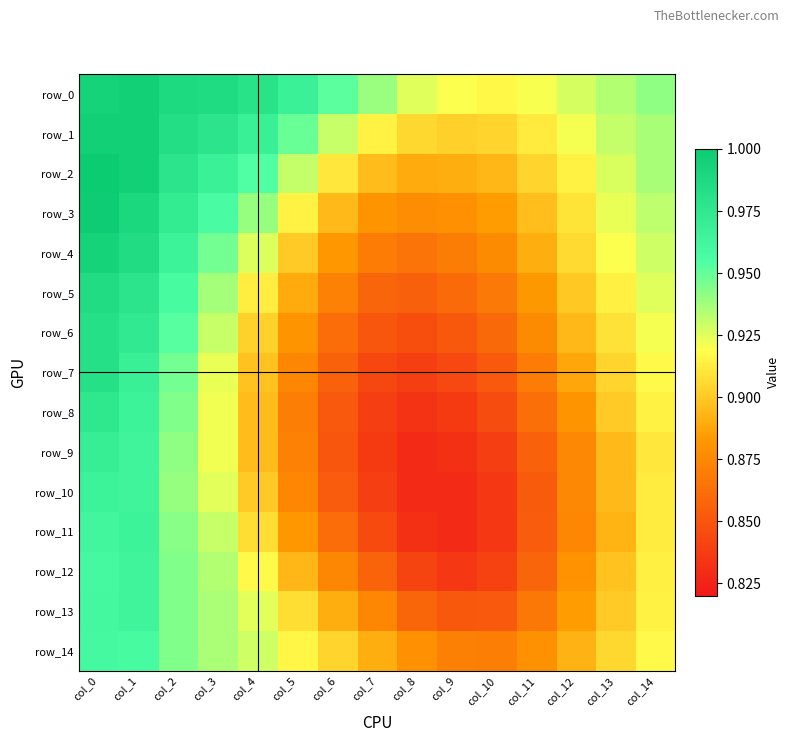

Count the row_8 values in the range 0 to 1.

15